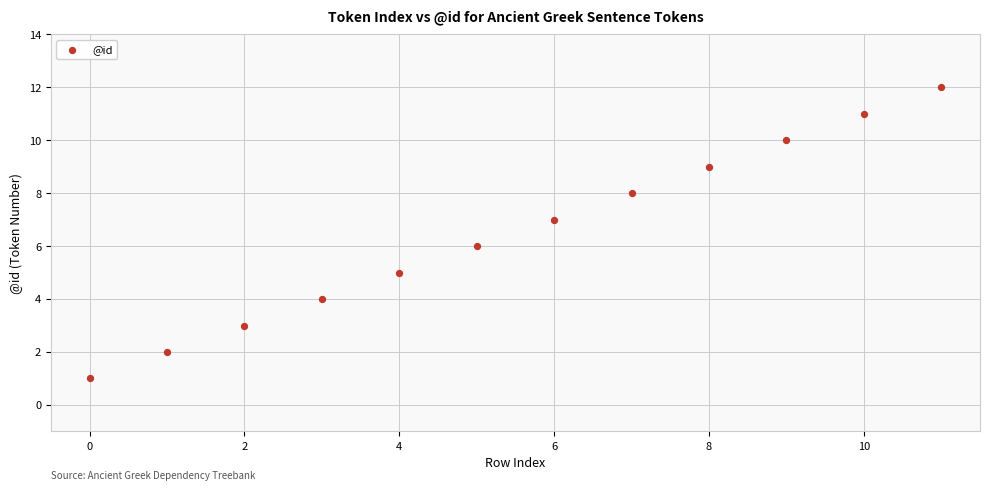

What is the range of Y values (max minus min)?

11